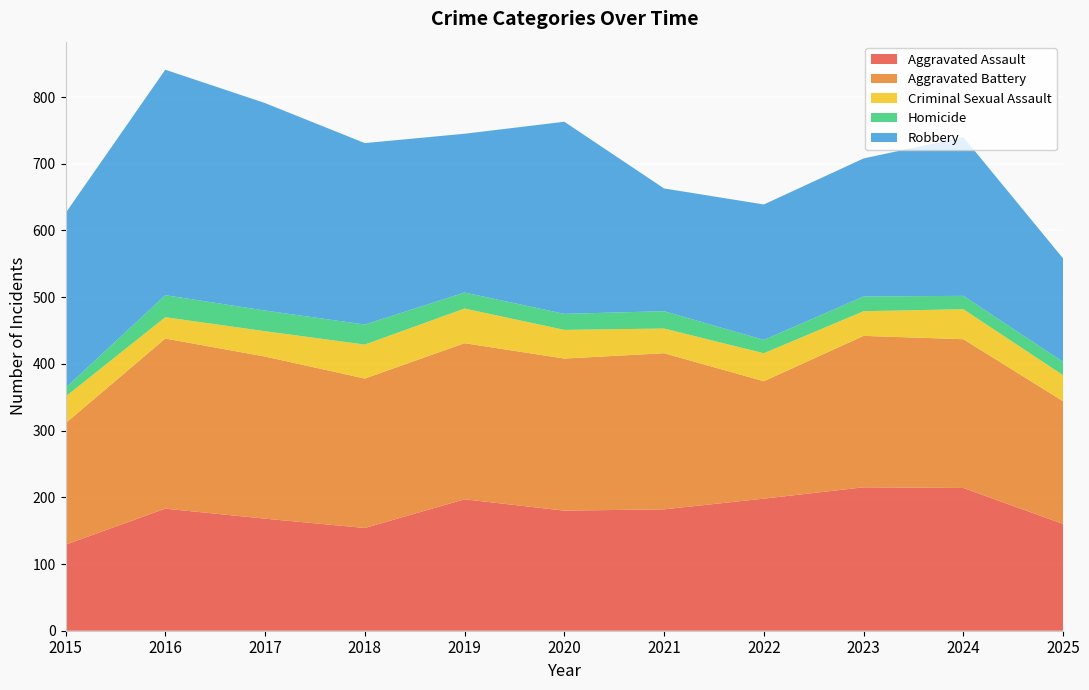

Reading left to right, list all the values displayed in this chart.

Aggravated Assault: 129	183	168	154	197	180	182	198	215	214	160
Aggravated Battery: 182	255	243	224	234	228	234	176	227	223	184
Criminal Sexual Assault: 40	32	38	51	52	43	37	42	37	45	39
Homicide: 13	33	31	30	24	24	26	20	22	20	20
Robbery: 262	338	311	272	238	288	184	203	207	238	155